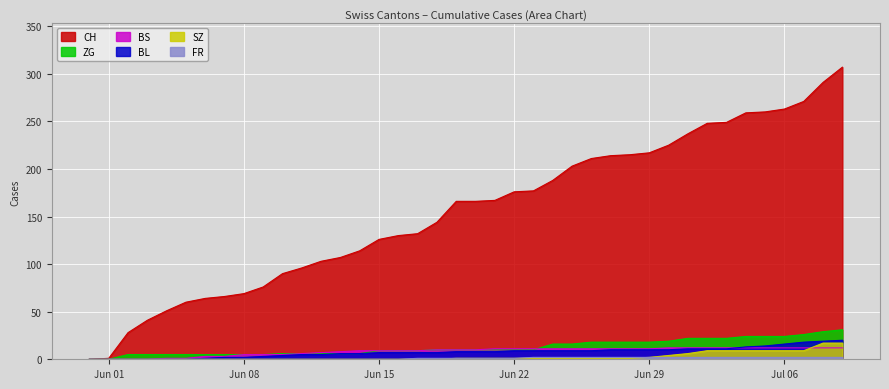

Reading left to right, list all the values displayed in this chart.

CH: 0	1	28	41	51	60	64	66	69	76	90	96	103	107	114	126	130	132	144	166	166	167	176	177	188	203	211	214	215	217	225	237	248	249	259	260	263	271	291	307
BL: 0	0	0	0	0	0	1	2	2	3	4	5	5	6	6	7	7	7	7	8	8	8	9	9	9	9	9	10	10	10	10	11	11	11	13	14	16	18	19	20
BS: 0	0	0	0	1	1	3	3	5	5	5	6	7	8	9	9	9	9	10	10	10	11	11	11	11	11	11	11	11	11	12	12	12	12	12	12	12	12	12	12
FR: 0	0	0	0	0	0	0	0	0	0	0	0	0	0	0	0	0	1	1	1	1	1	1	2	2	2	2	2	2	2	2	2	2	2	2	2	2	2	2	2
SZ: 0	0	0	0	0	0	0	0	0	0	0	0	0	0	0	0	0	0	0	1	1	1	1	1	1	1	1	1	1	2	4	6	9	9	9	9	9	9	17	17
ZG: 0	0	5	5	5	5	5	5	5	5	6	6	6	6	6	9	9	9	10	10	10	10	10	10	16	16	18	18	18	18	19	22	22	22	24	24	24	26	29	31